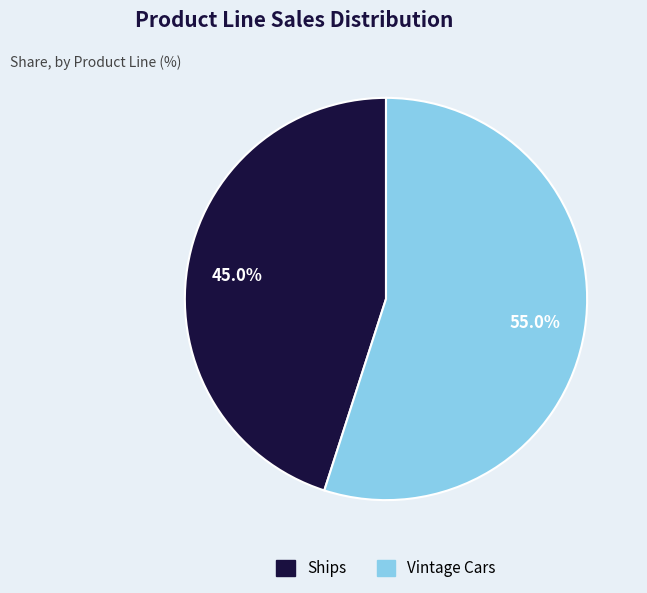

To the nearest percent, what is the average slice percentage?

50%